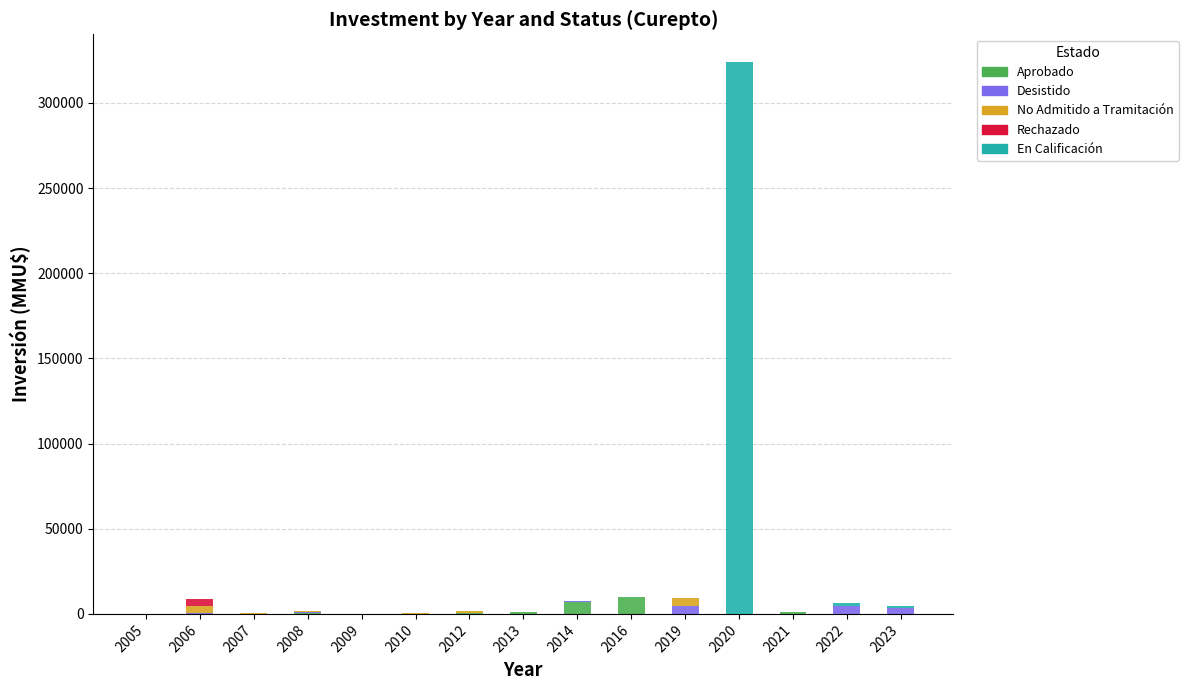

What is the sum of all Aprobado values?

20745